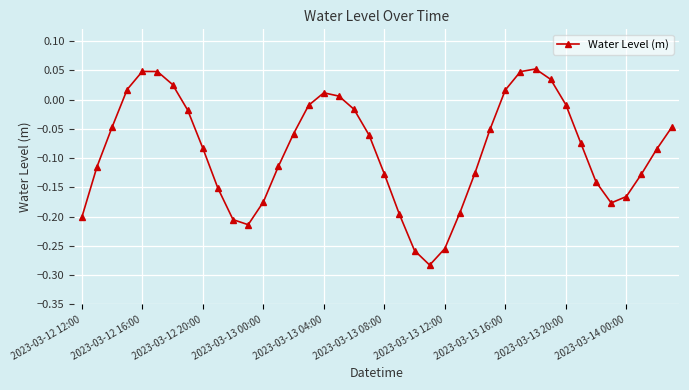

What is the sum of all values?

-3.5